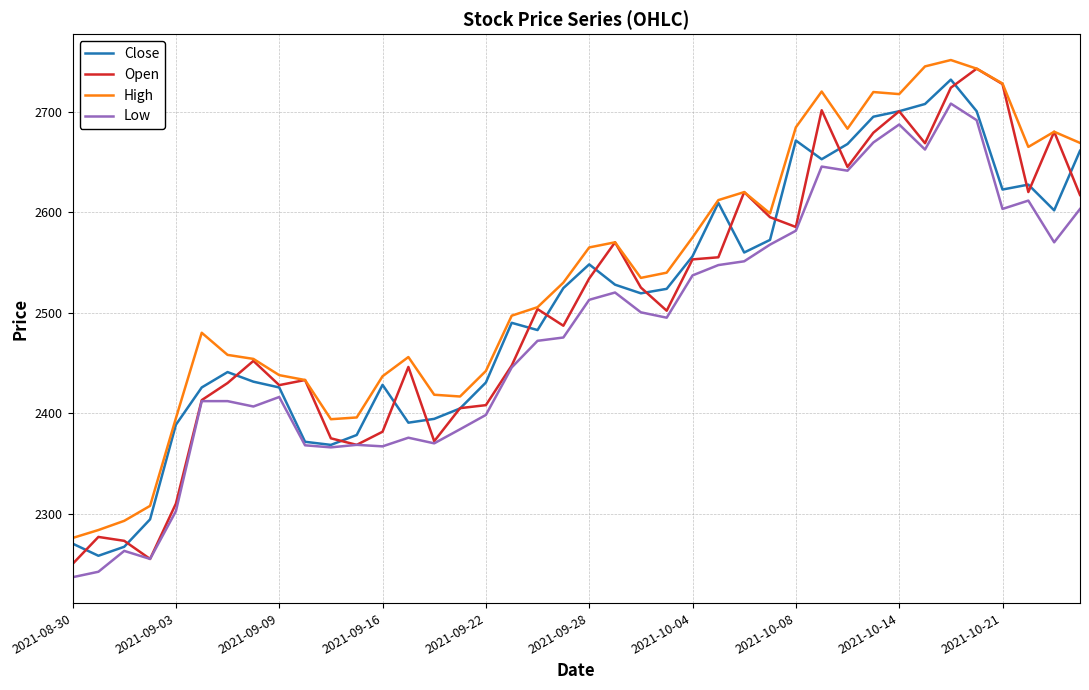

At how many categories does at least one series exceed 2509?

21